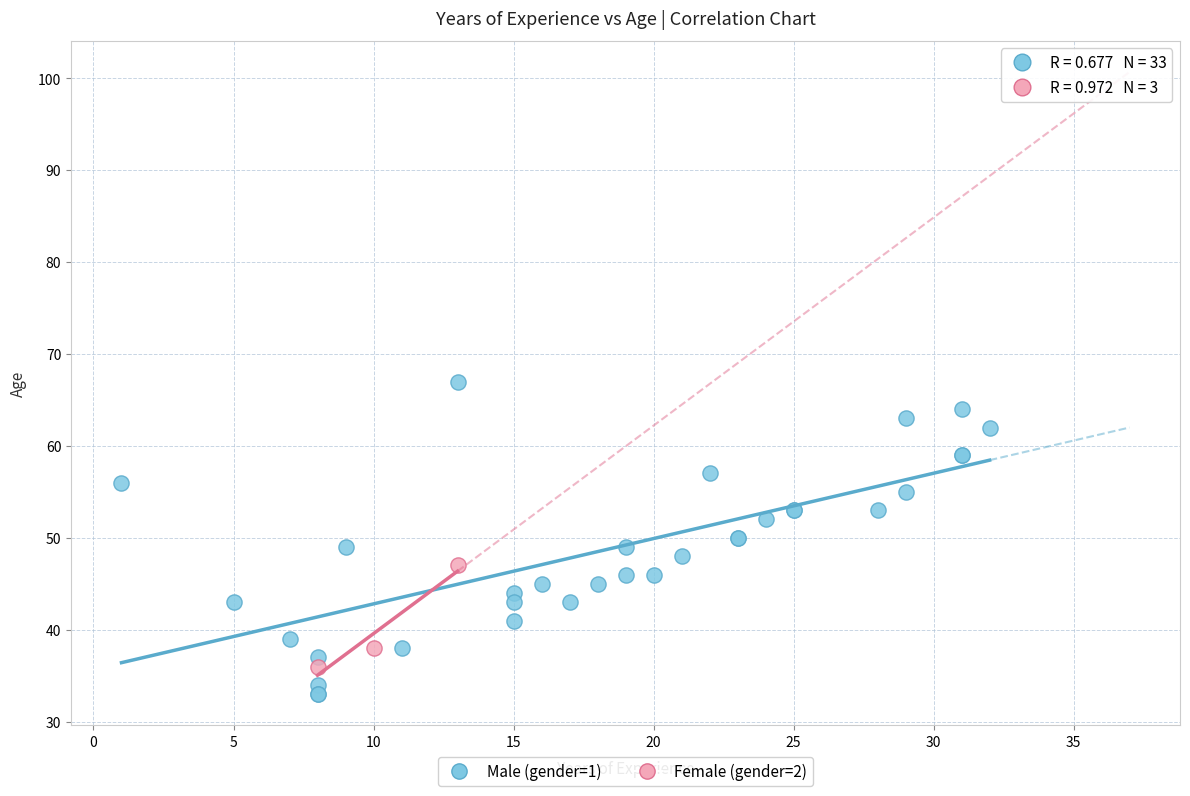

What are all the series names shown in the legend?

Male (gender=1), Female (gender=2)